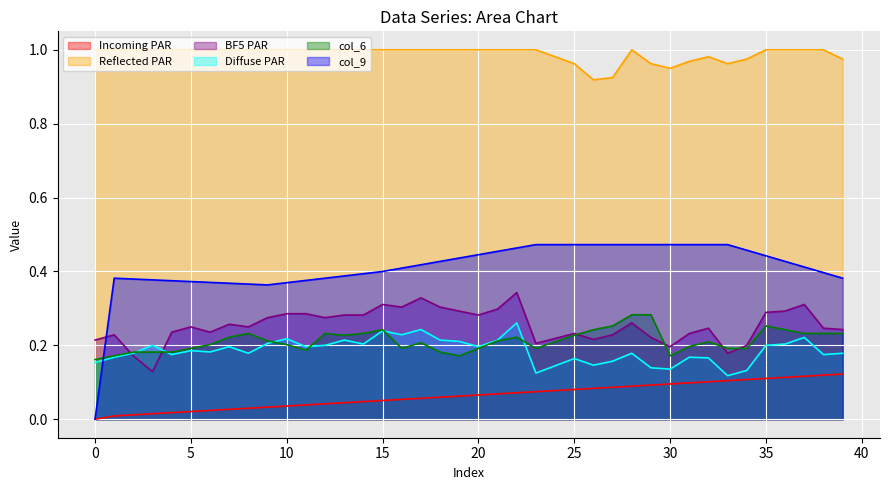

Is it true that Reflected PAR equals 1.0 at 20?

True